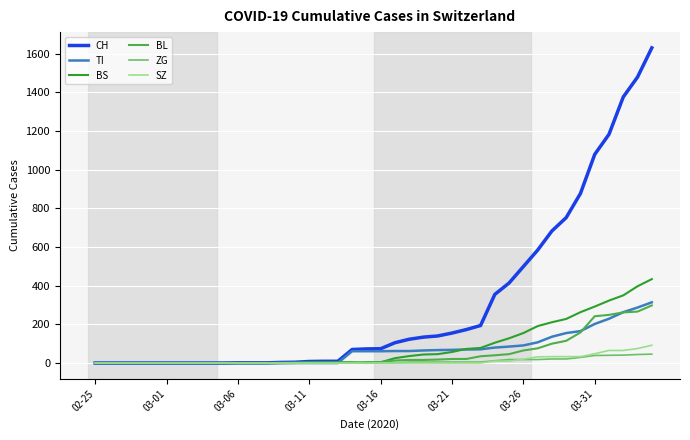

What is the highest value of the ZG series?

46